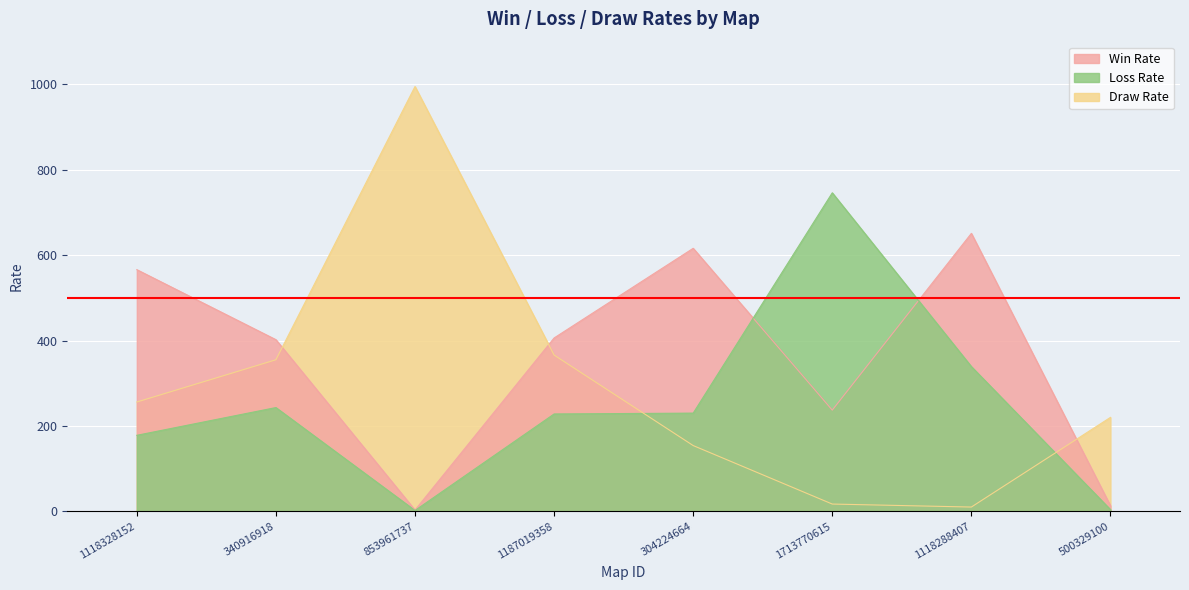

What is the difference between the maximum and minimum values in the Draw Rate series?

985